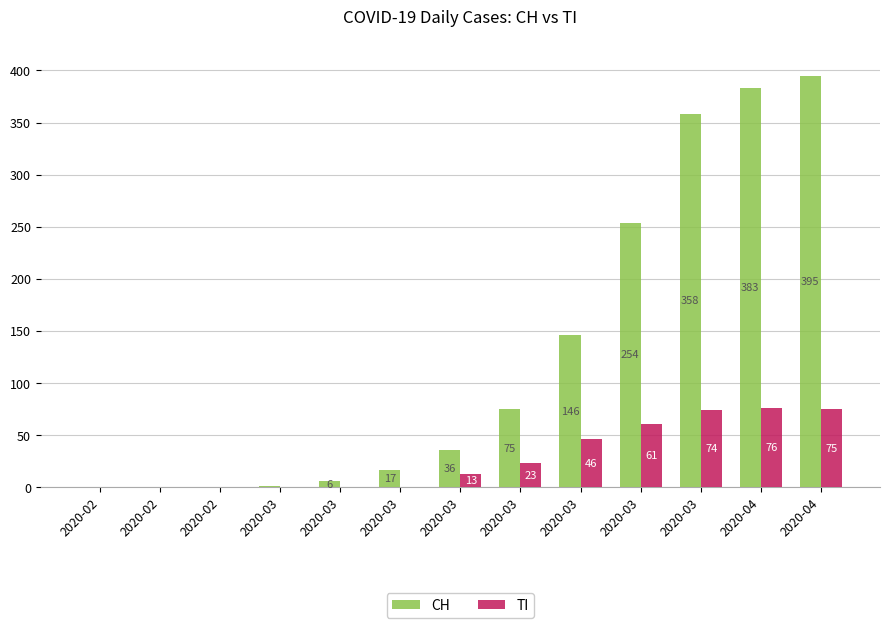

What are all the series names shown in the legend?

CH, TI